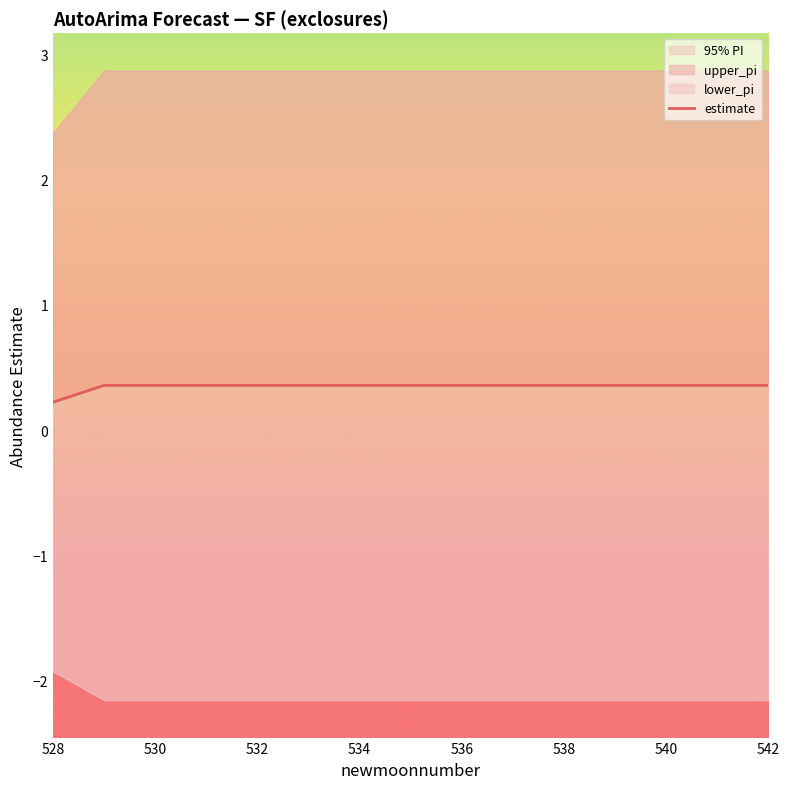

At which category does the chart reach its minimum across all series?

528